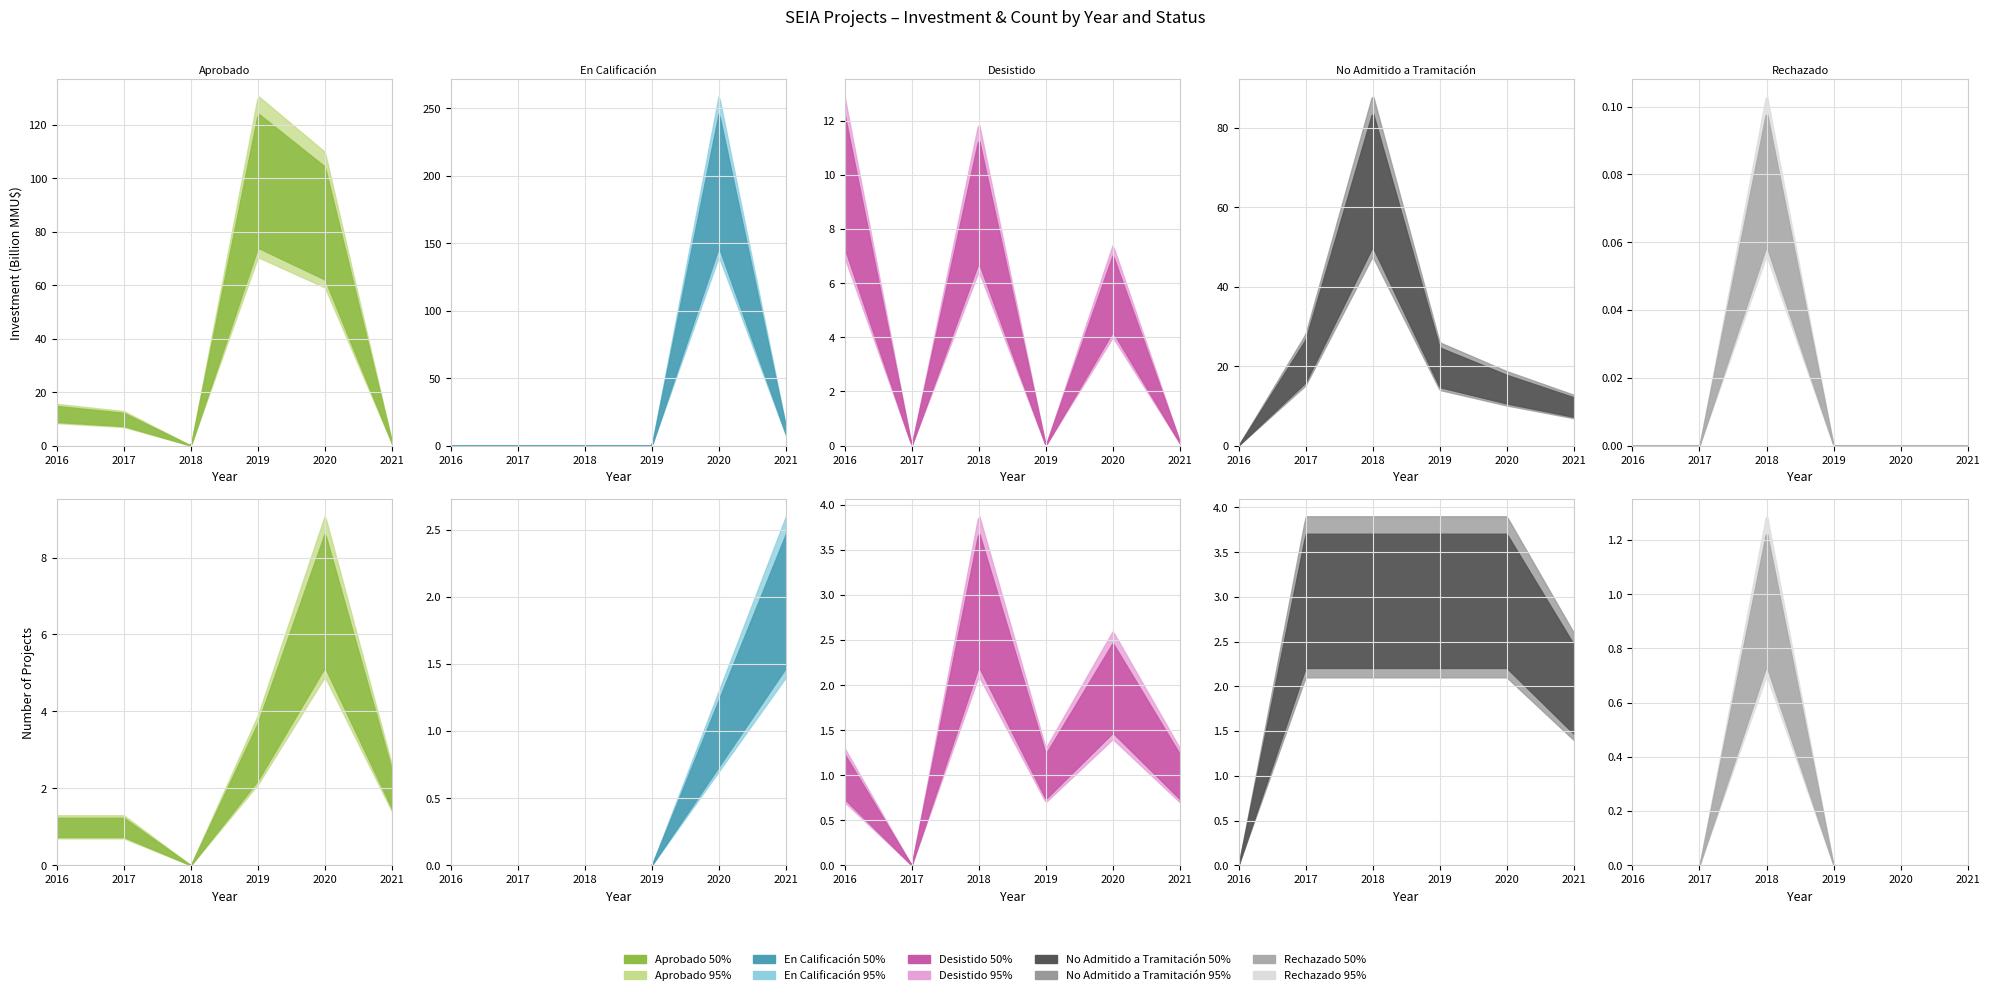

Which series has the largest total across all categories?

En Calificacion